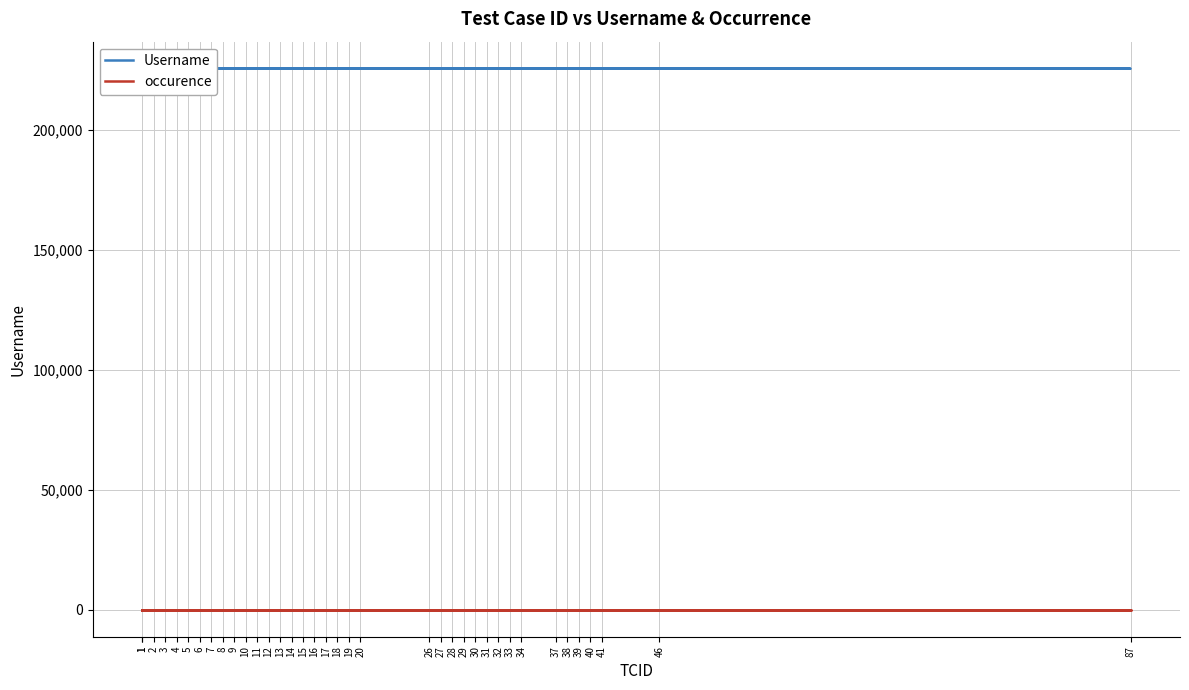

Which has a higher value, 32 or 19?

32